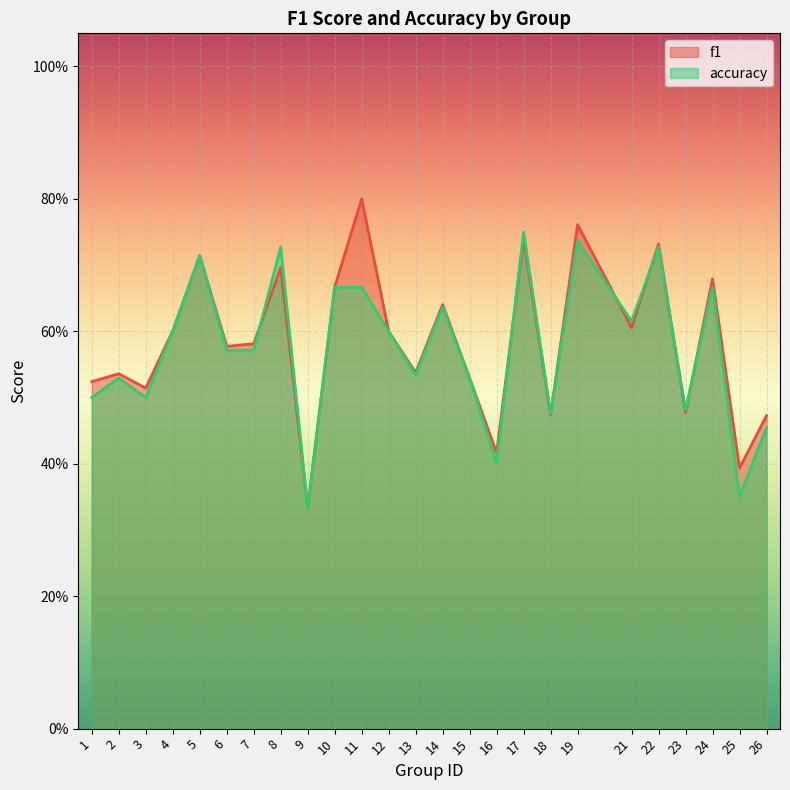

Count the number of data series in this chart.

2